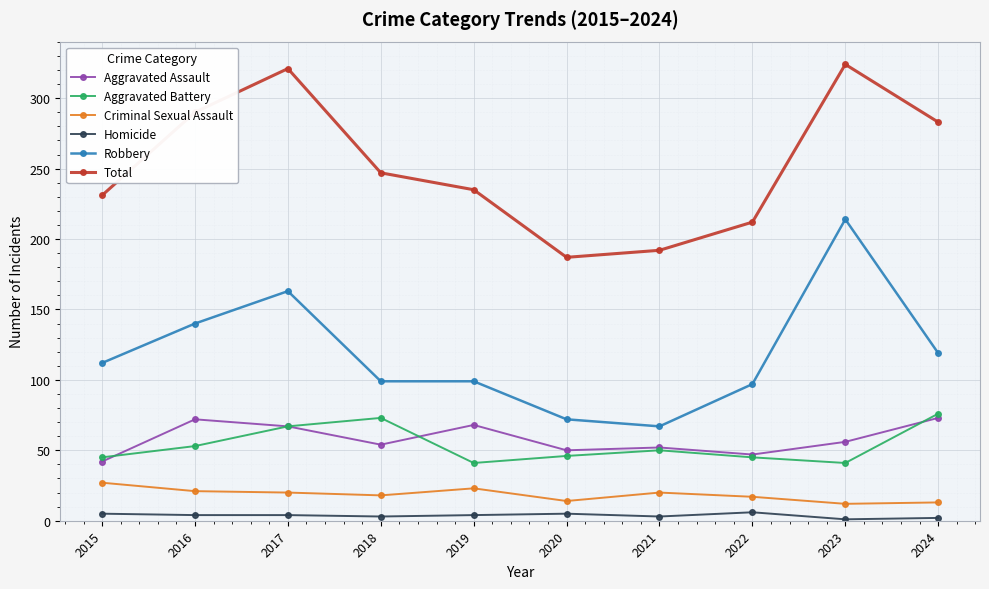

The value of Homicide at 2024 is 2. True or false?

True